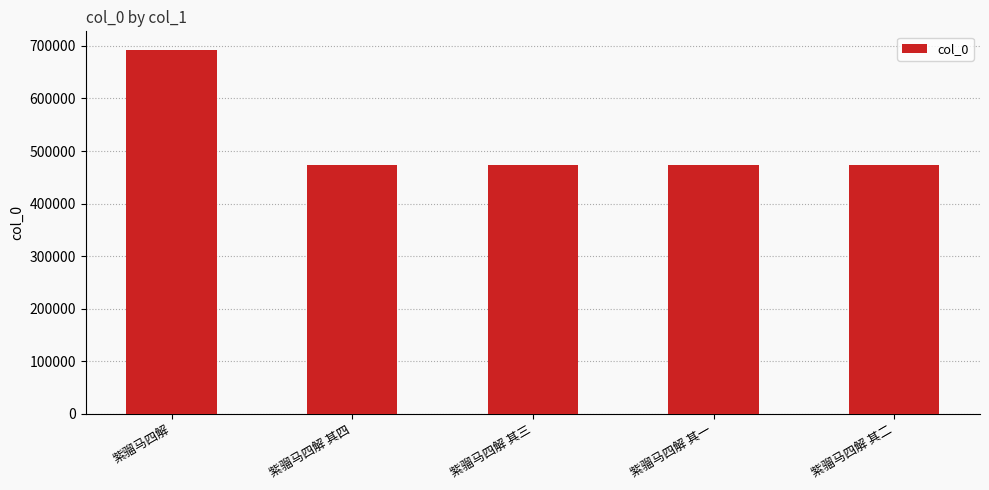

How many bars are there in total?

5